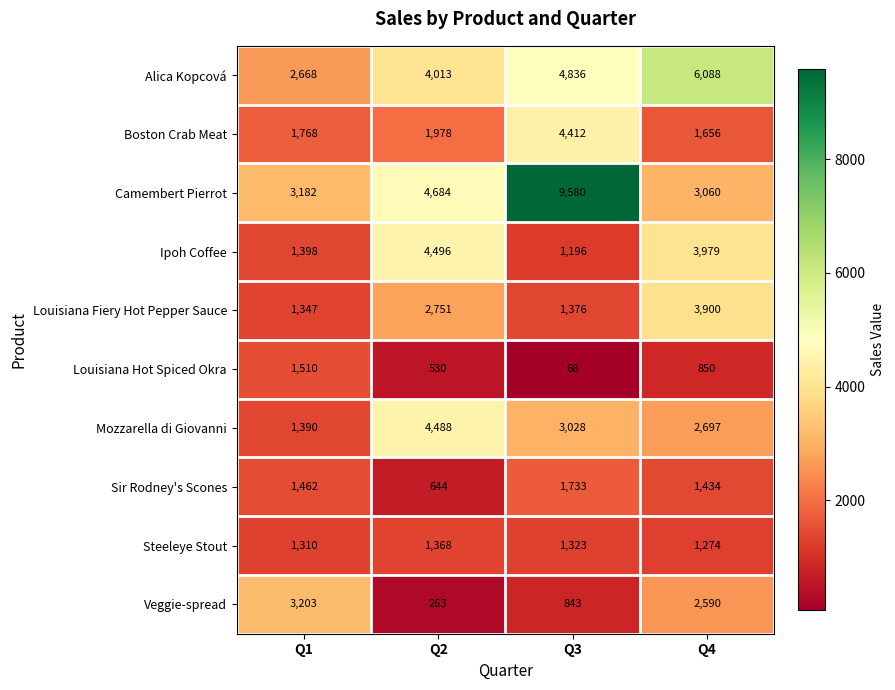

True or false: Louisiana Hot Spiced Okra has a value of 850 at Q4.

True